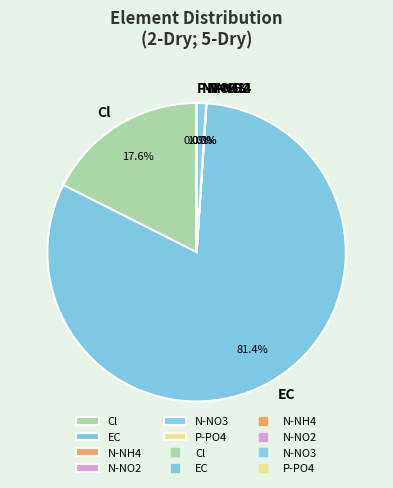

To the nearest percent, what portion does Cl represent?

18%